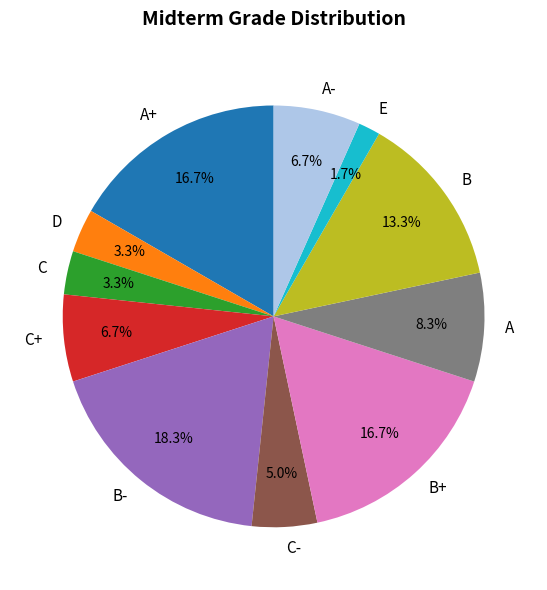

Which slice is the smallest?

E